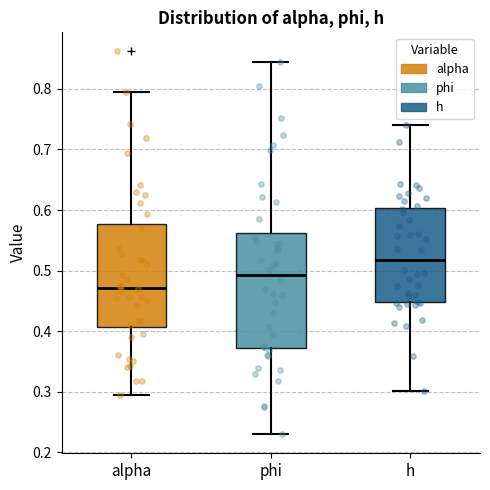

Reading left to right, transcribe this box plot: for each box, give where its median line is, the range the box spans, and where its two whiskers end, as read against the y-axis. The values are not printed on the chart, so give them approximately, as read against the axis.

alpha: median 0.47, box 0.41 to 0.58, whiskers 0.30 to 0.80
phi: median 0.49, box 0.37 to 0.56, whiskers 0.23 to 0.84
h: median 0.52, box 0.45 to 0.60, whiskers 0.30 to 0.74